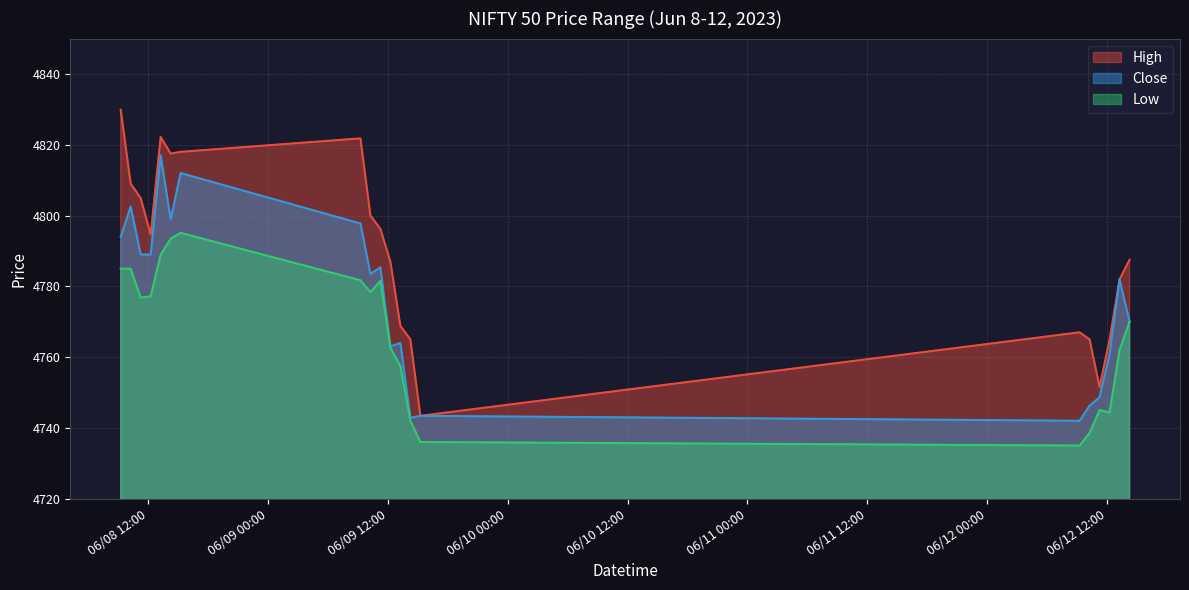

At which label does High reach its minimum?

2023-06-09 15:15